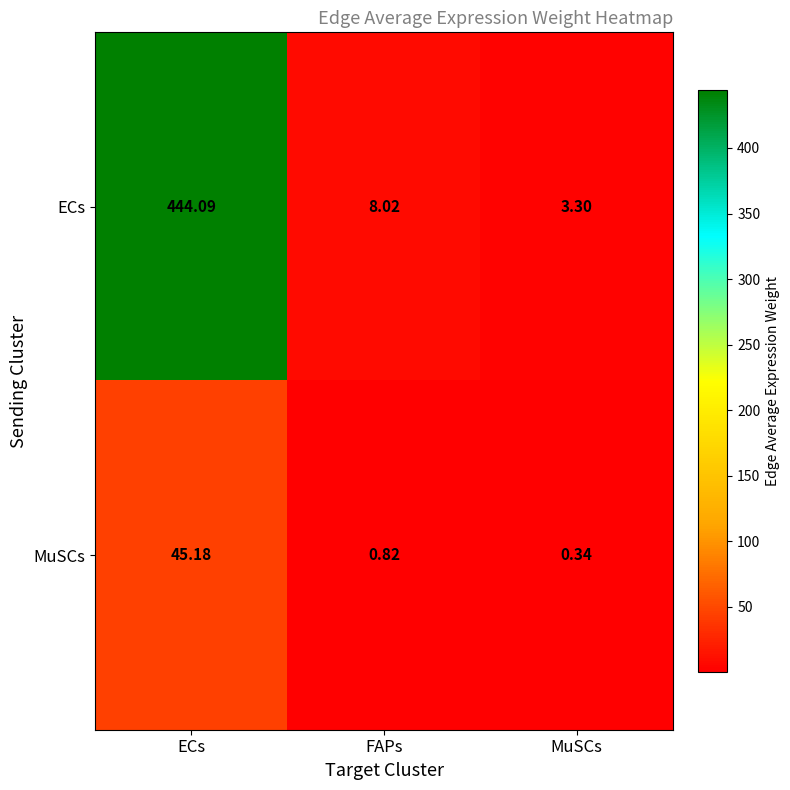

List the series in order of their peak value, highest first.

ECs, MuSCs